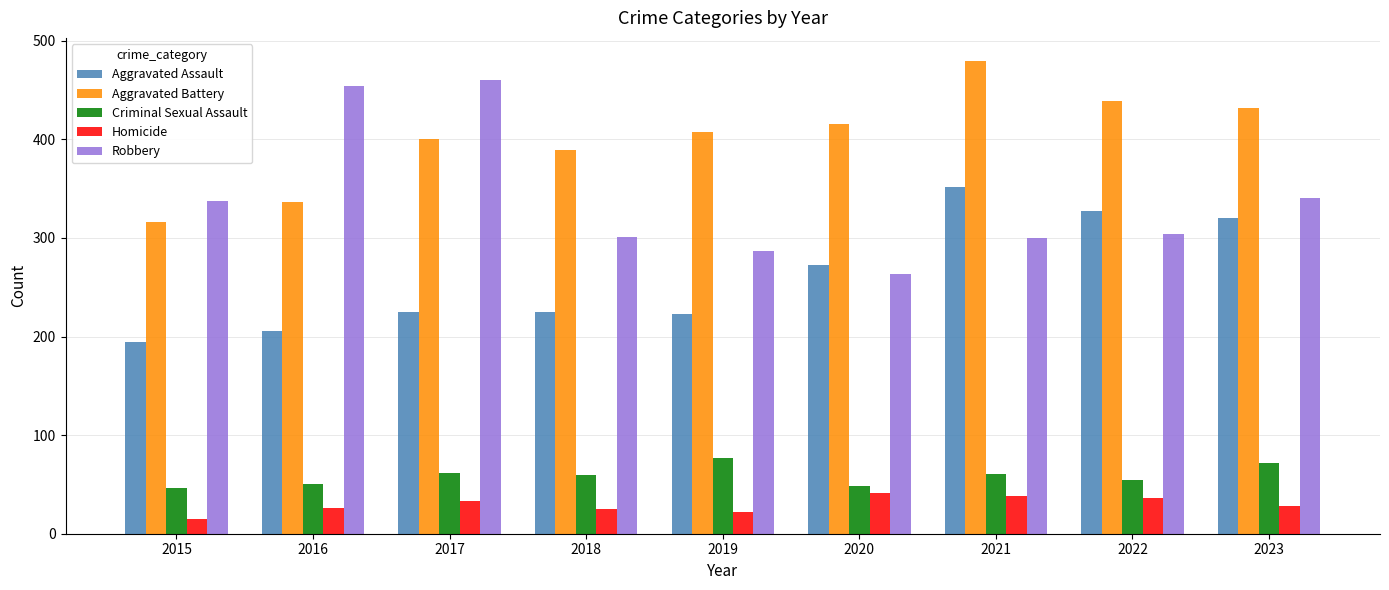

What is the difference between the highest and lowest values at 2019?

385